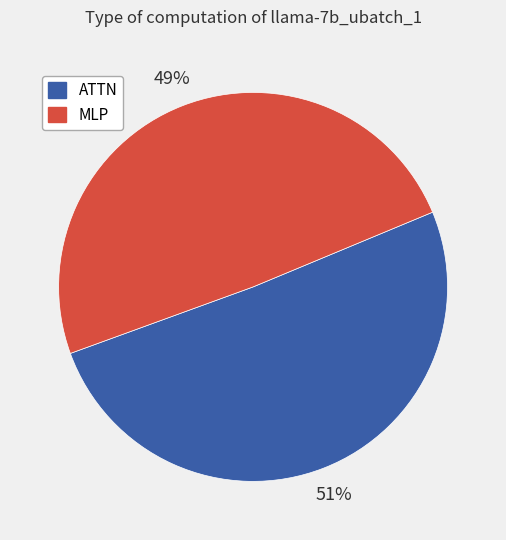

To the nearest percent, what is the average slice percentage?

50%